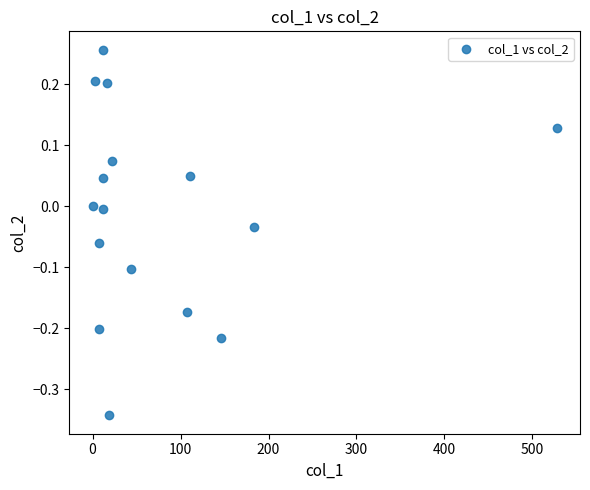

What is the range of X values (max minus min)?

527.7